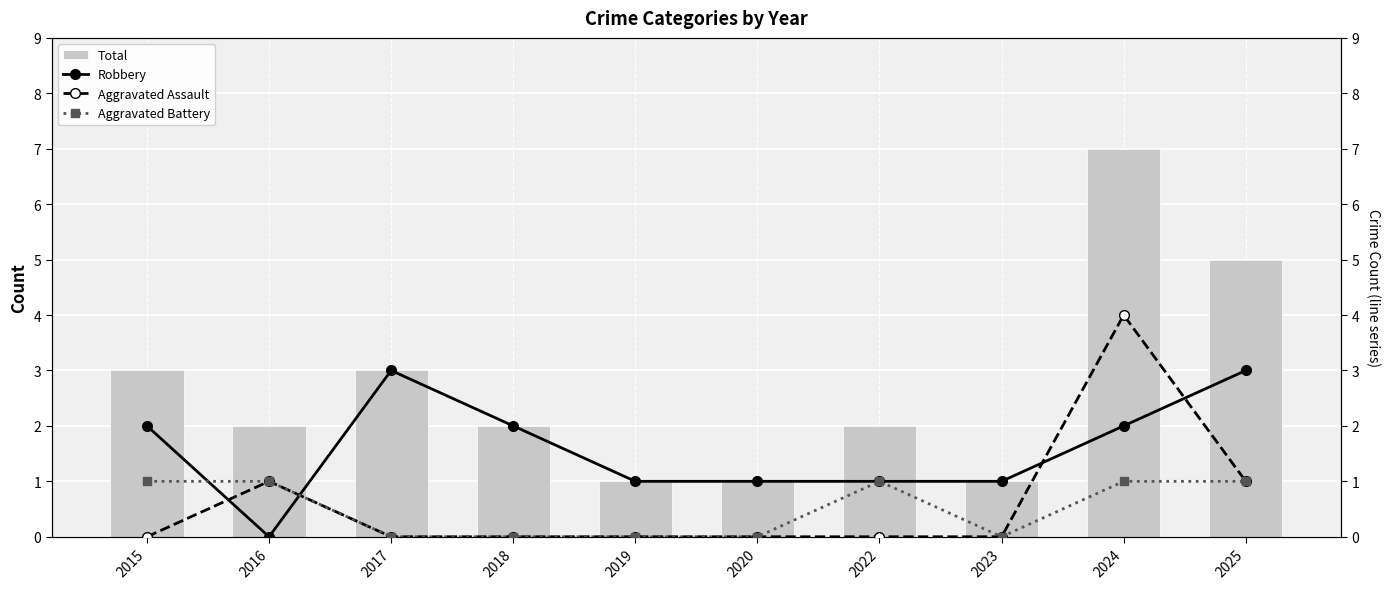

Is the value of Robbery at 2024 greater than the value of Aggravated Battery at 2022?

Yes